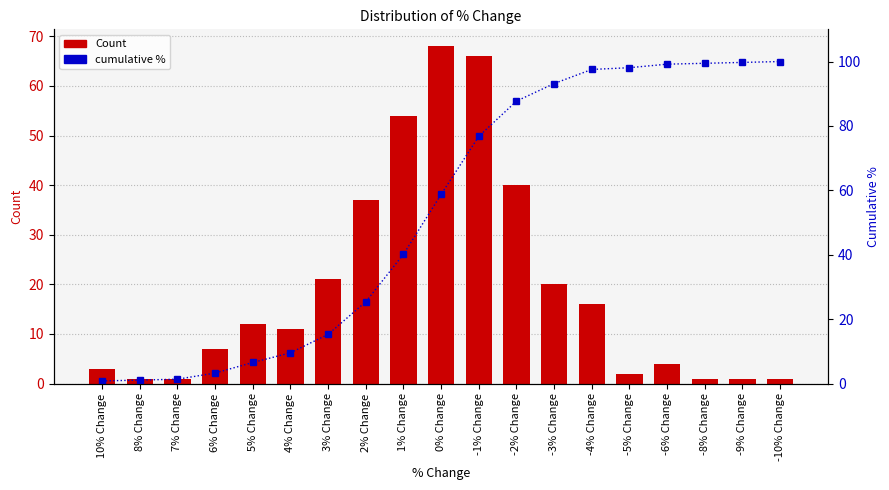

What is the total value across all series at -5% Change?

100.1